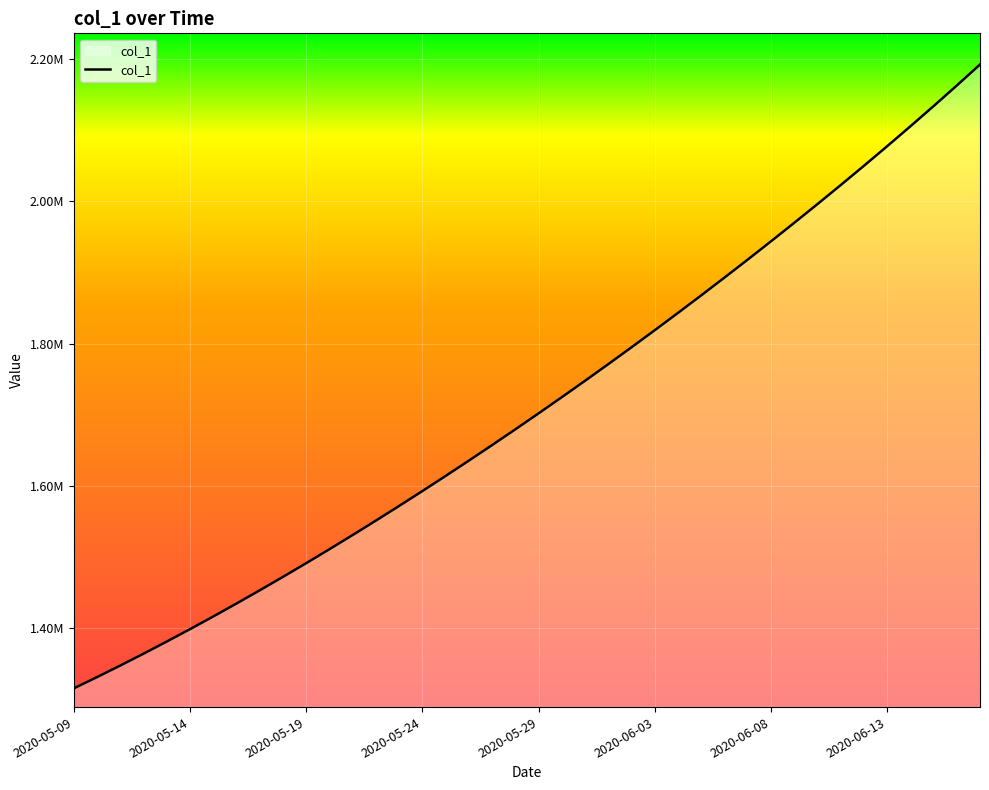

Does the chart display data point markers on the line(s)?

No